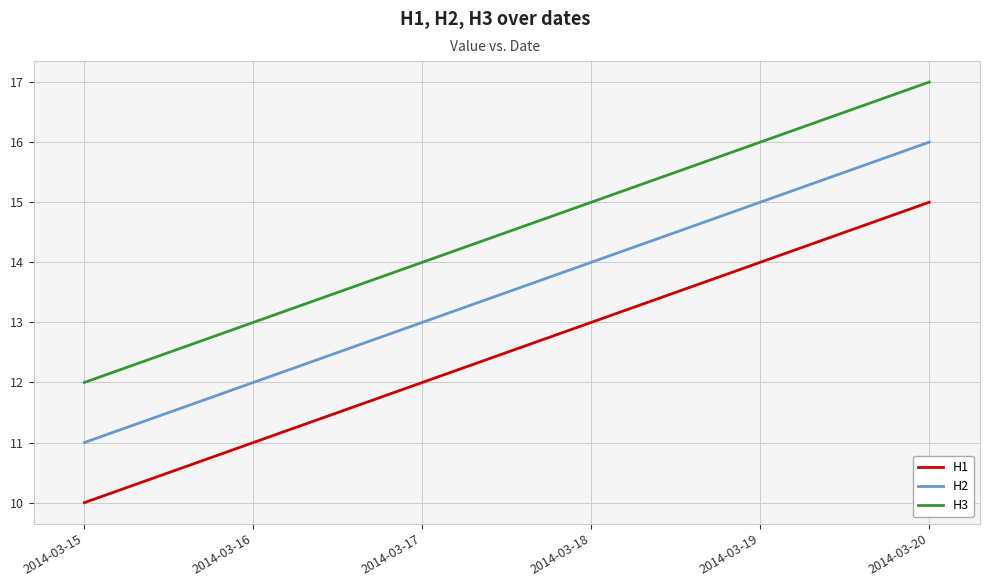

Is it true that H2 equals 12 at 2014-03-16?

True